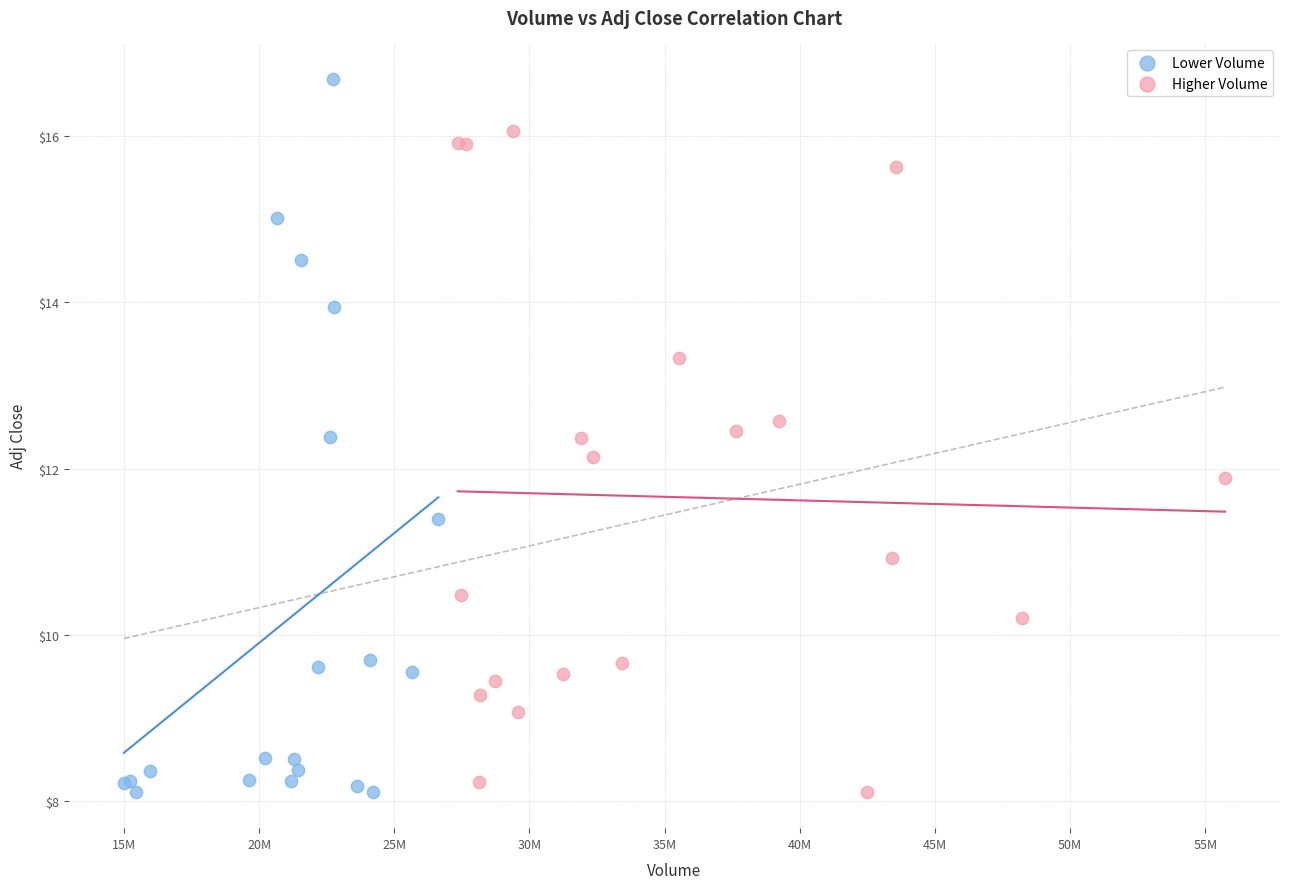

Which series reaches the maximum Y coordinate?

Lower Volume